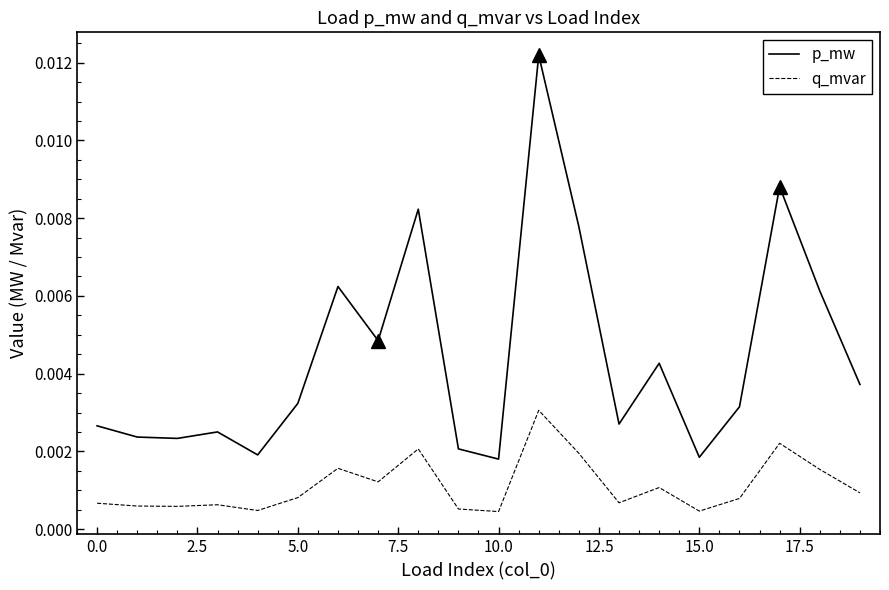

In p_mw, how many points are lower than both neighbors (excluding endpoints)?

6